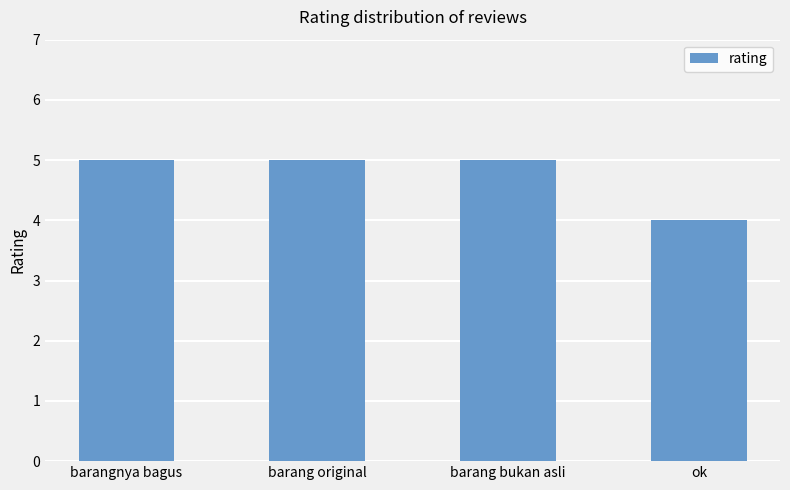

The chart shows a value of 7 at barangnya bagus. True or false?

False